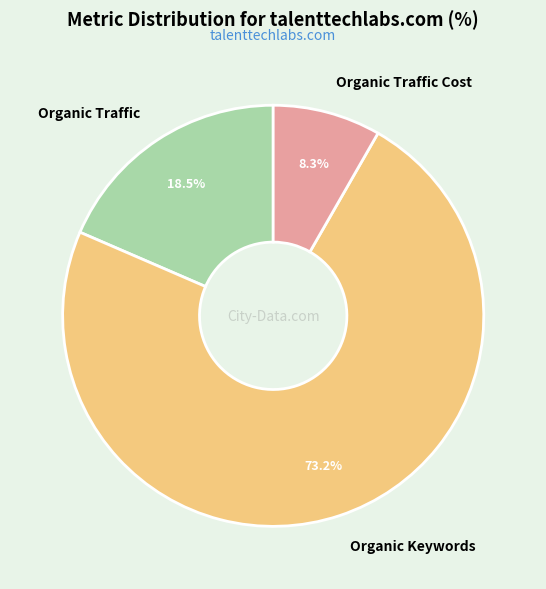

Approximately how many times larger is the value at Organic Traffic Cost compared to Organic Traffic?

0.4